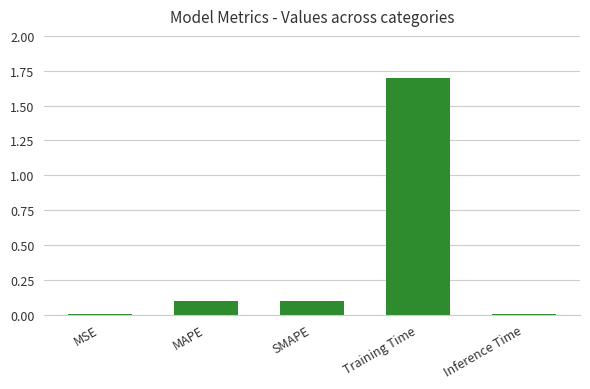

Does the chart contain stacked bars?

No